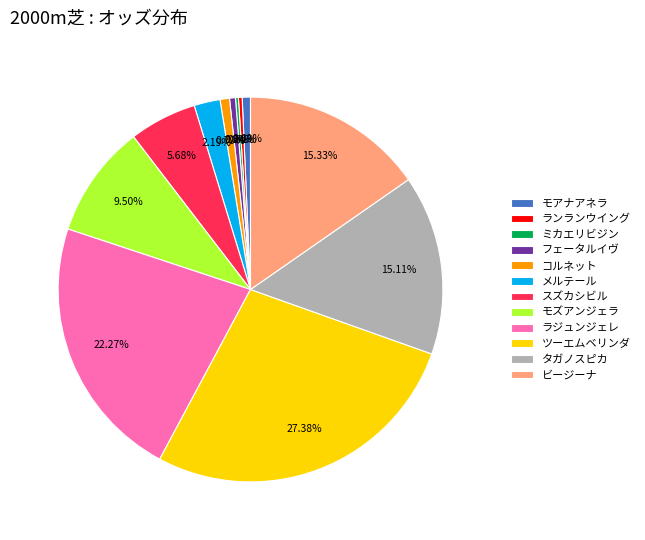

What is the total percentage of ツーエムベリンダ and スズカシビル?

33.1%